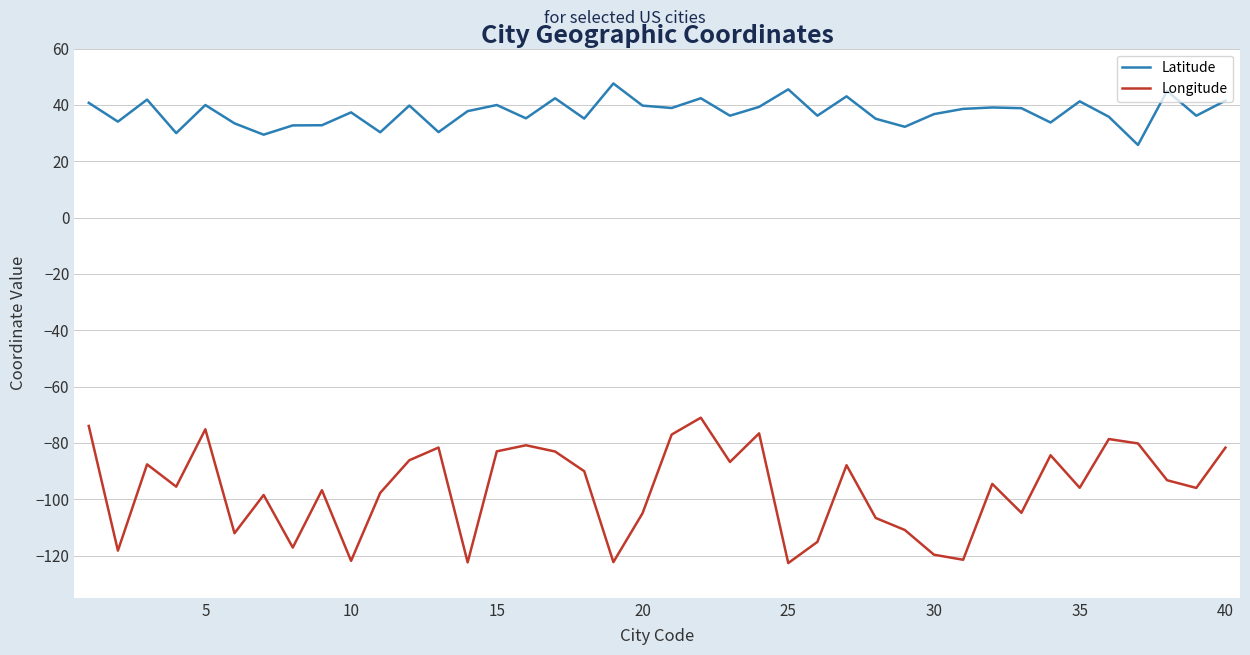

What is the maximum value shown in the chart?

47.6